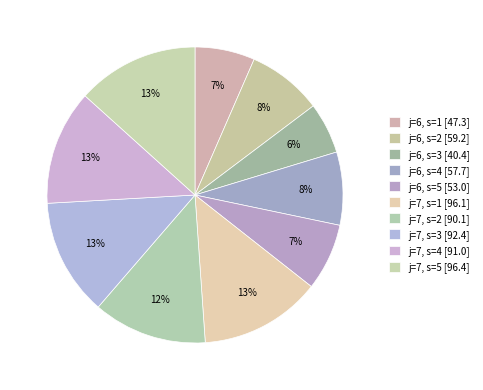

What is the smallest slice in the pie chart?

j=6, s=3